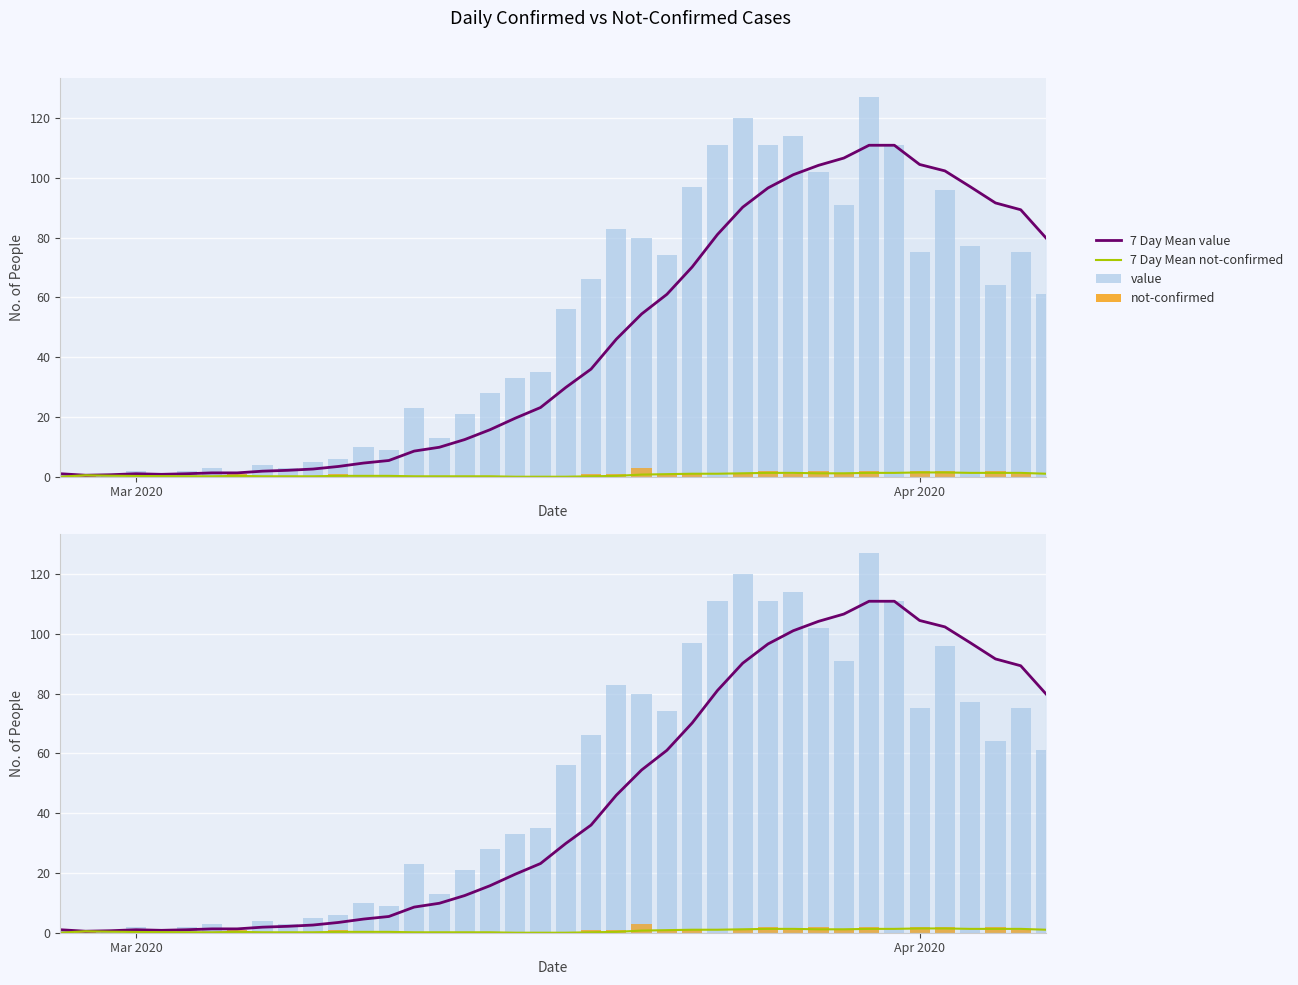

What is the average value of the 7 Day Mean value series?

44.5